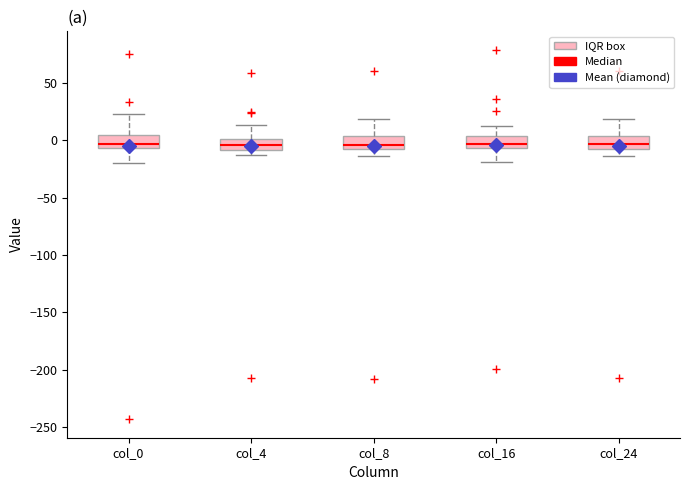

Reading left to right, read every box against the y-axis: the position of its median line, the range the box covers, and the ends of its whiskers. The values are not printed on the chart, so give them approximately, as read against the axis.

col_0: median -5 (just above the box's lower edge), box -5 to 5, whiskers -20 to 25
col_4: median -5, box -10 to 0, whiskers -15 to 15
col_8: median -5, box -10 to 5, whiskers -15 to 20
col_16: median -5 (just above the box's lower edge), box -5 to 5, whiskers -20 to 10
col_24: median -5 (just above the box's lower edge), box -5 to 5, whiskers -15 to 20